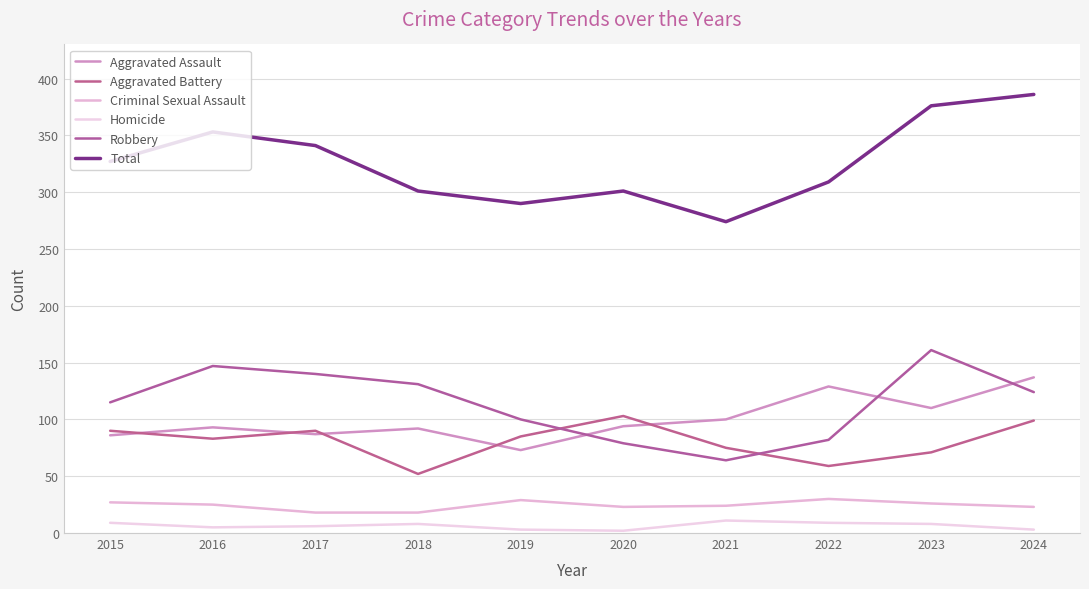

What is the sum of the Criminal Sexual Assault values at 2017 and 2020?

41